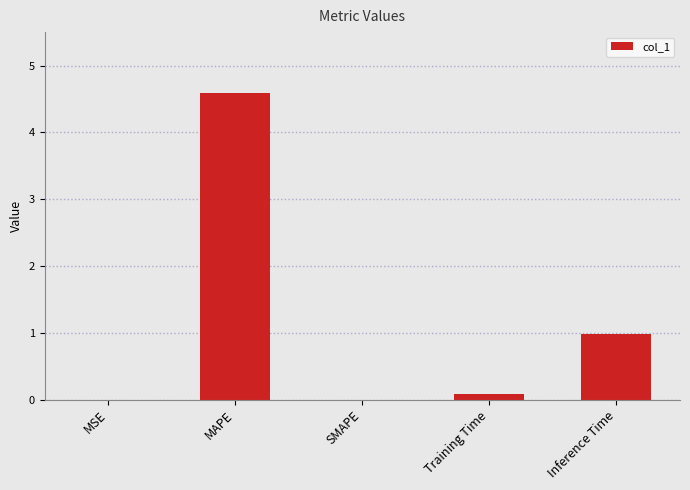

What is the change in value from MAPE to Inference Time?

-3.6